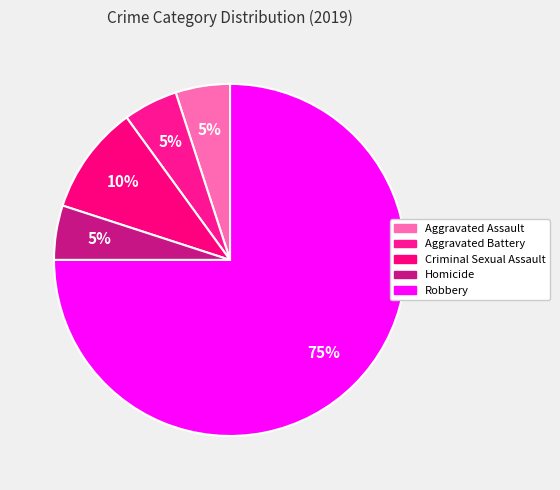

Which category accounts for the majority?

Robbery